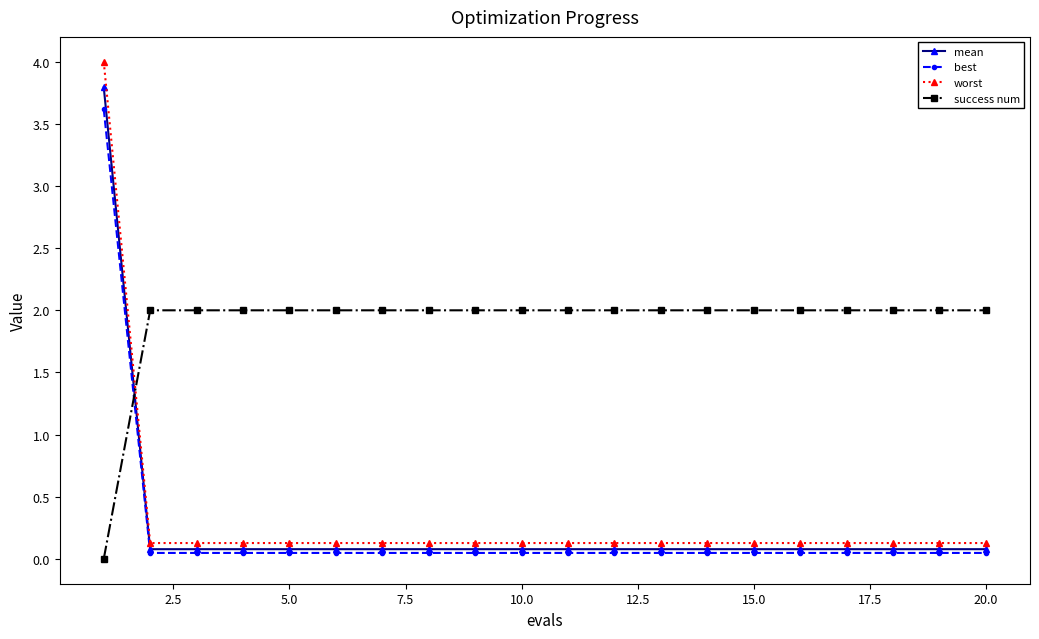

What is the greatest value displayed?

4.0